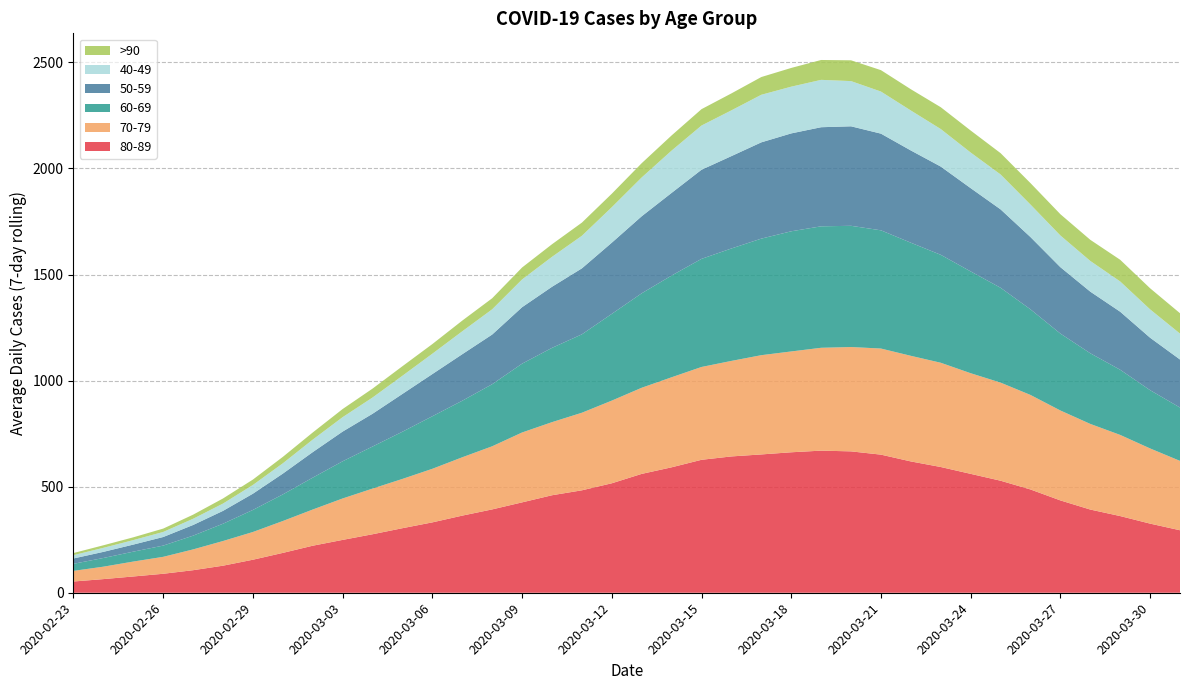

Reading left to right, what are all the values shown in this chart?

80-89: 53.0	64.3	76.7	89.4	106.3	127.6	155.7	187.9	221.7	249.1	275.7	304.3	331.7	363.6	392.9	426.0	459.6	482.9	516.0	560.3	591.3	626.7	642.6	652.0	662.1	669.9	666.4	651.0	619.0	592.7	560.4	528.1	486.9	435.3	392.1	361.4	325.9	294.6
70-79: 50.1	58.6	70.3	79.9	98.0	116.3	130.7	150.3	170.6	195.3	215.3	232.3	252.6	275.0	297.6	329.4	344.6	365.7	389.7	406.0	424.4	437.6	450.3	467.9	475.3	484.9	491.9	500.1	497.9	491.4	474.4	462.4	445.6	423.9	403.7	382.6	354.4	327.0
50-59: 25.1	28.9	33.3	40.4	50.3	60.6	76.6	98.0	120.3	140.0	154.4	178.1	198.9	219.3	234.1	266.1	288.0	311.0	335.6	363.1	389.6	420.1	435.4	453.9	461.4	467.1	469.0	455.7	434.9	416.0	392.6	369.6	340.7	313.0	290.6	273.6	247.3	226.4
60-69: 33.3	41.0	46.7	53.0	64.9	81.6	104.0	125.4	150.3	175.3	198.3	222.6	247.7	266.6	292.6	324.4	350.1	369.6	408.9	445.3	479.6	509.6	530.0	549.4	566.4	572.6	571.4	557.3	533.1	508.9	479.9	447.1	403.6	362.6	333.0	307.1	274.6	251.4
40-49: 15.7	19.0	21.1	23.9	29.3	34.4	41.1	48.6	59.0	68.0	76.6	85.7	96.0	108.0	119.0	130.9	141.1	153.6	167.3	183.0	199.4	208.4	215.7	224.3	220.3	223.3	213.1	198.4	188.4	176.9	167.9	164.6	153.3	149.4	144.7	142.7	133.7	122.1
>90: 10.0	12.0	13.1	15.9	19.3	24.0	25.4	30.3	33.6	38.3	42.0	44.9	45.4	50.4	52.0	56.3	59.3	62.0	63.6	67.1	71.4	77.1	79.9	83.6	88.3	93.7	98.0	100.9	100.1	102.9	103.7	100.4	101.0	100.3	99.6	102.1	99.4	96.0